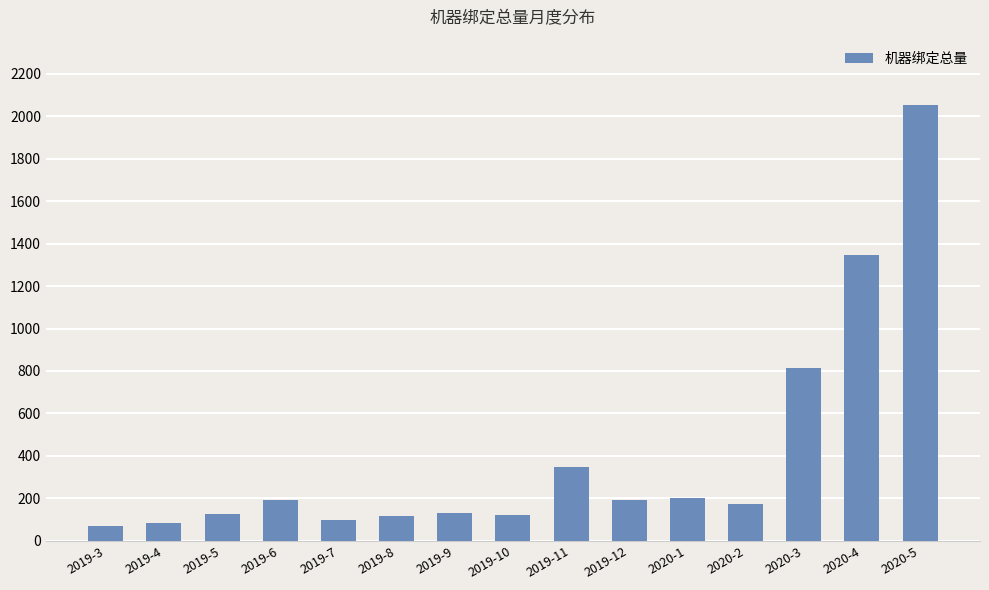

What is the sum of all values?

6063